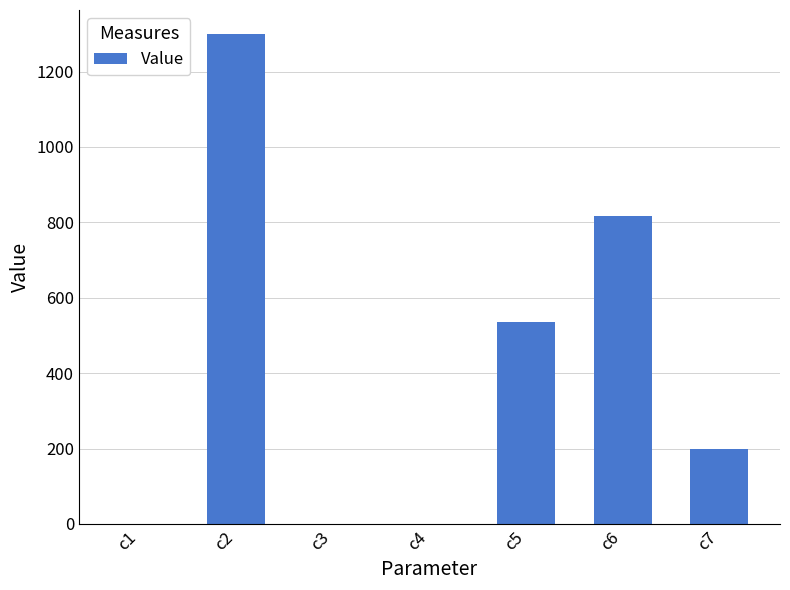

Which has a higher value, c6 or c3?

c6